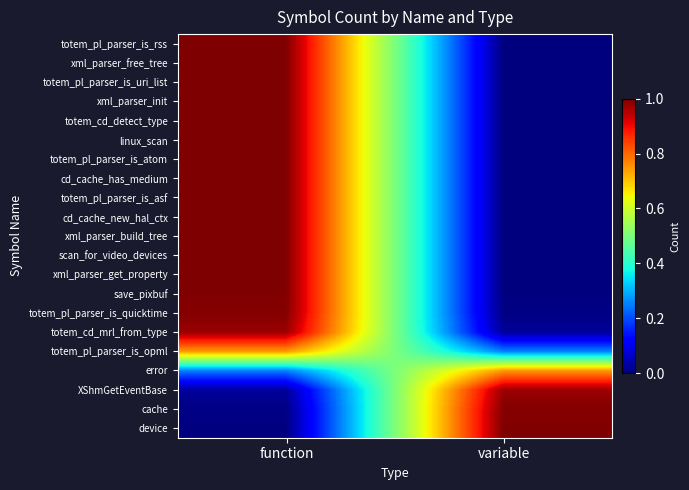

Which category has the highest value across all series?

function